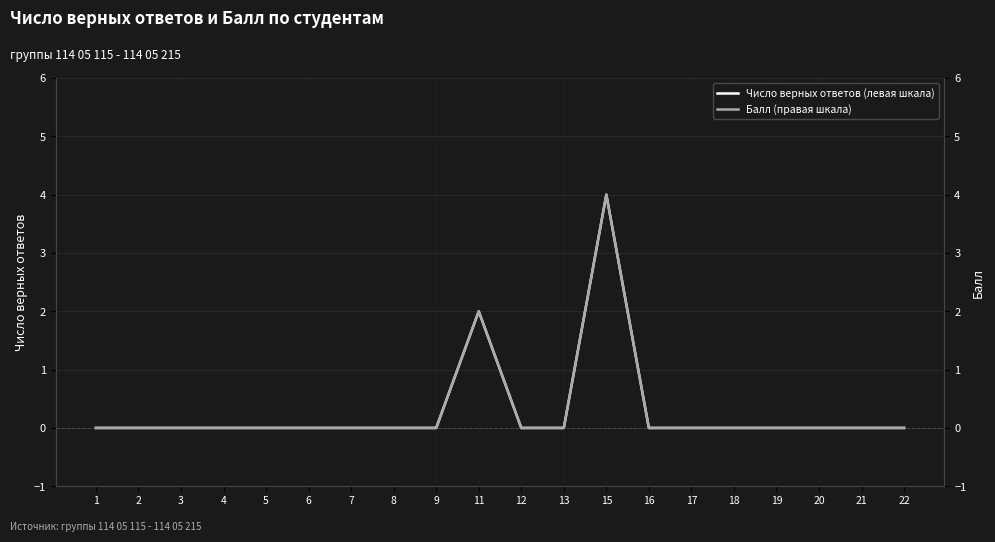

True or false: Число верных ответов (левая шкала) and Балл (правая шкала) intersect in this chart.

False